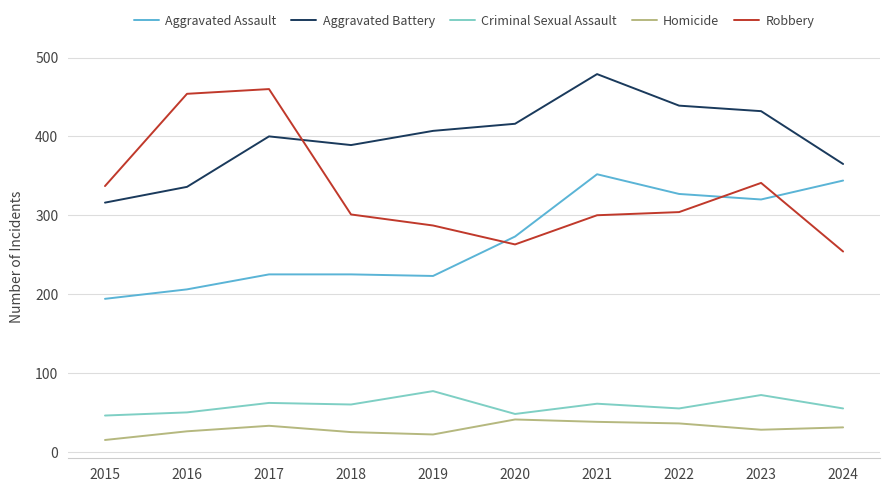

How many times do Aggravated Battery and Robbery cross each other?

1